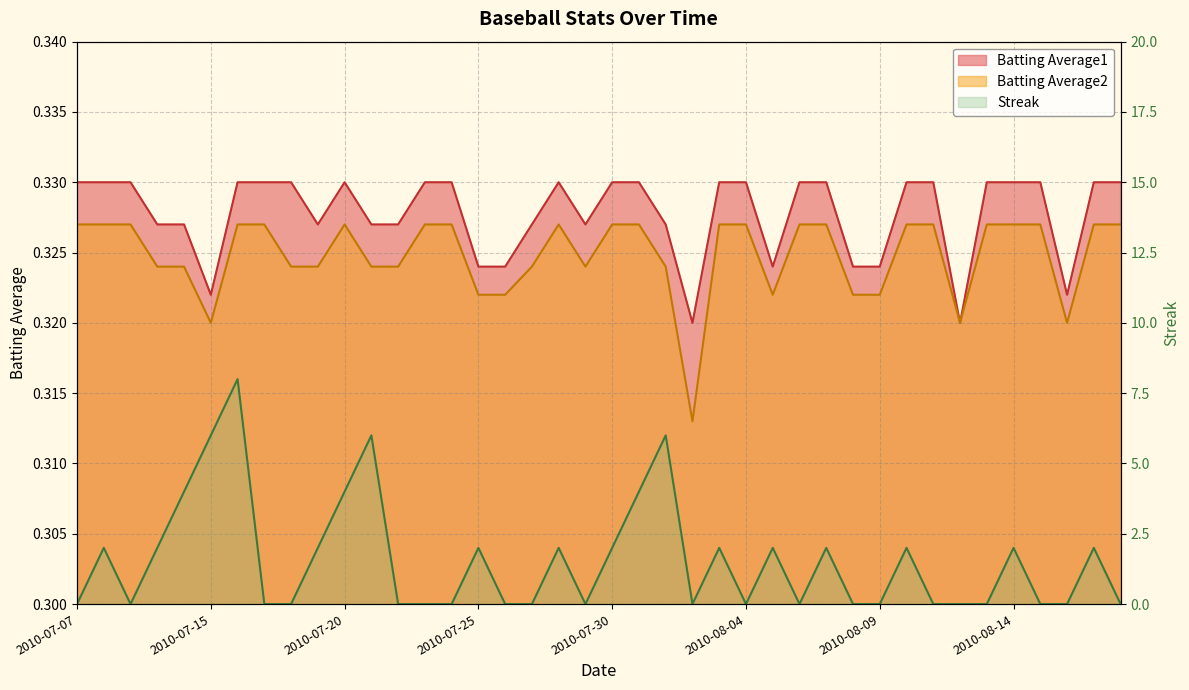

At which category does Batting Average2 reach its first local peak?

2010-07-20